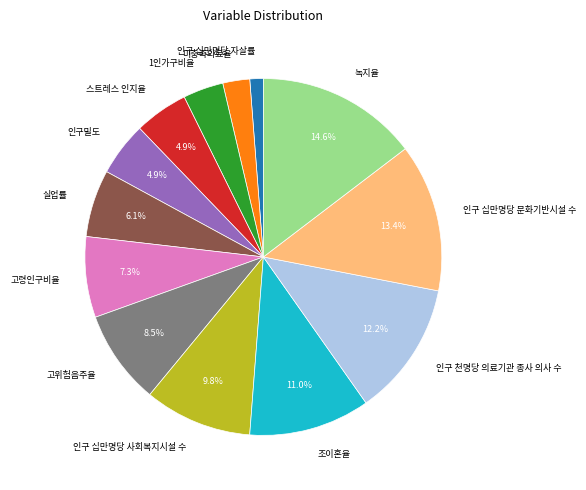

How many segments does this pie chart have?

13